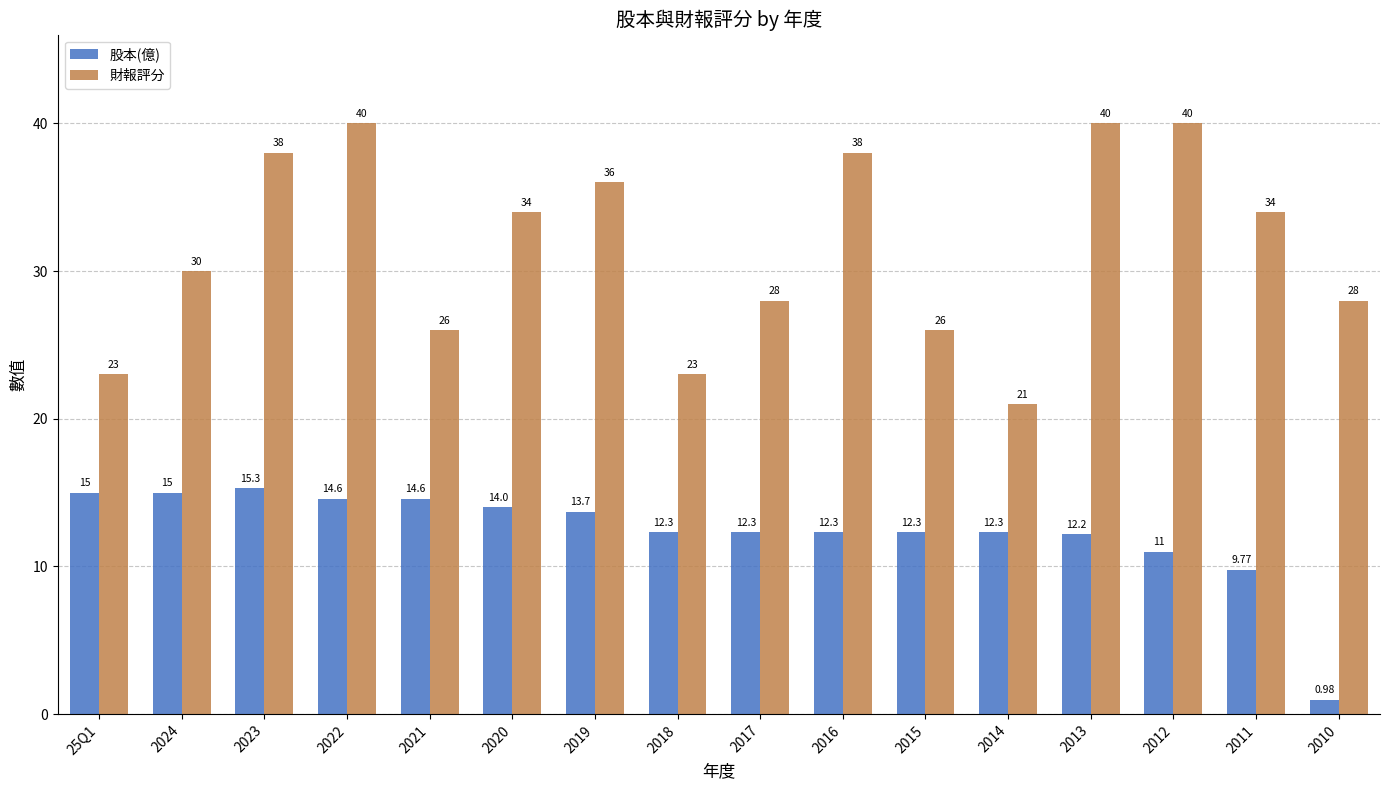

Which series has the largest total across all categories?

財報評分